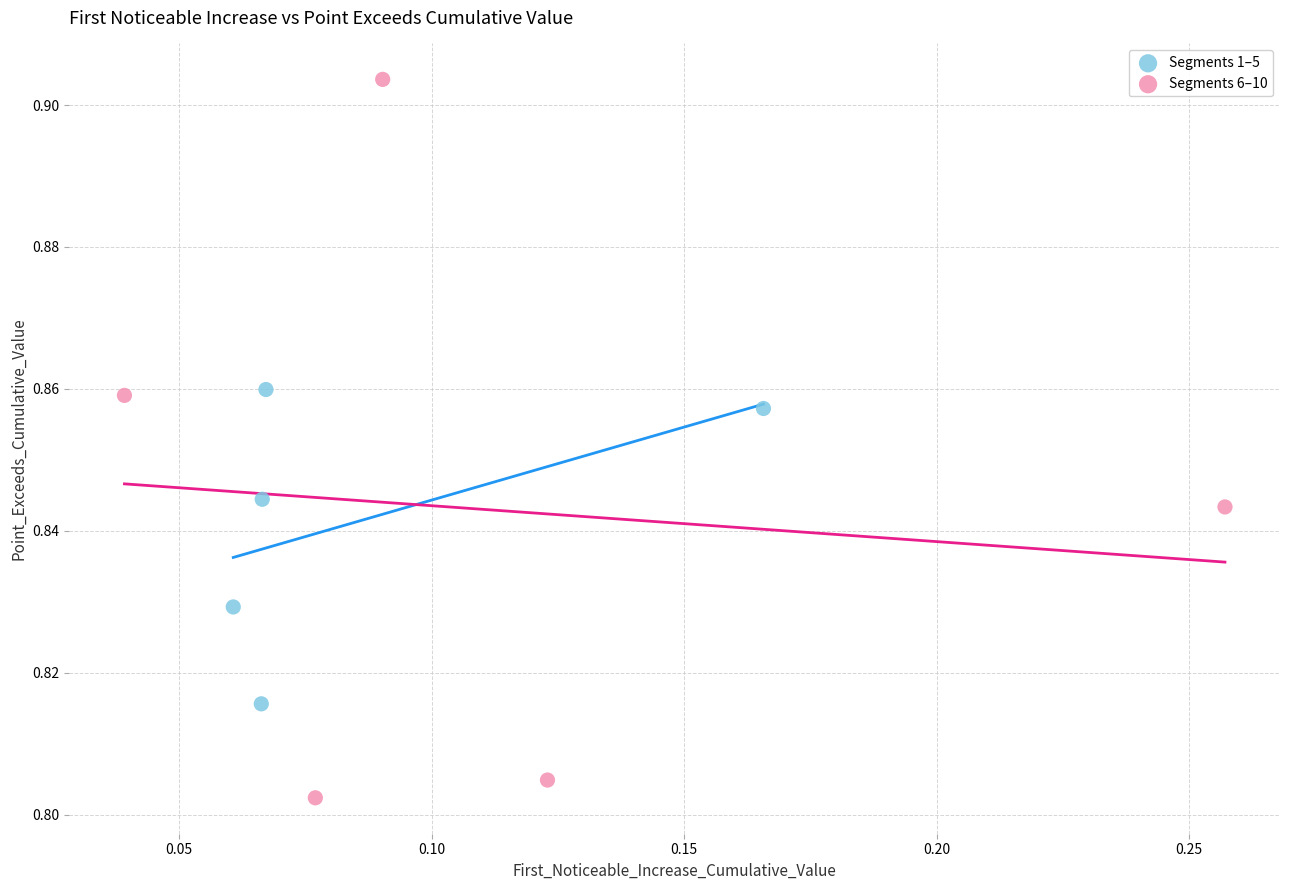

Which series reaches the maximum Y coordinate?

Segments 6–10